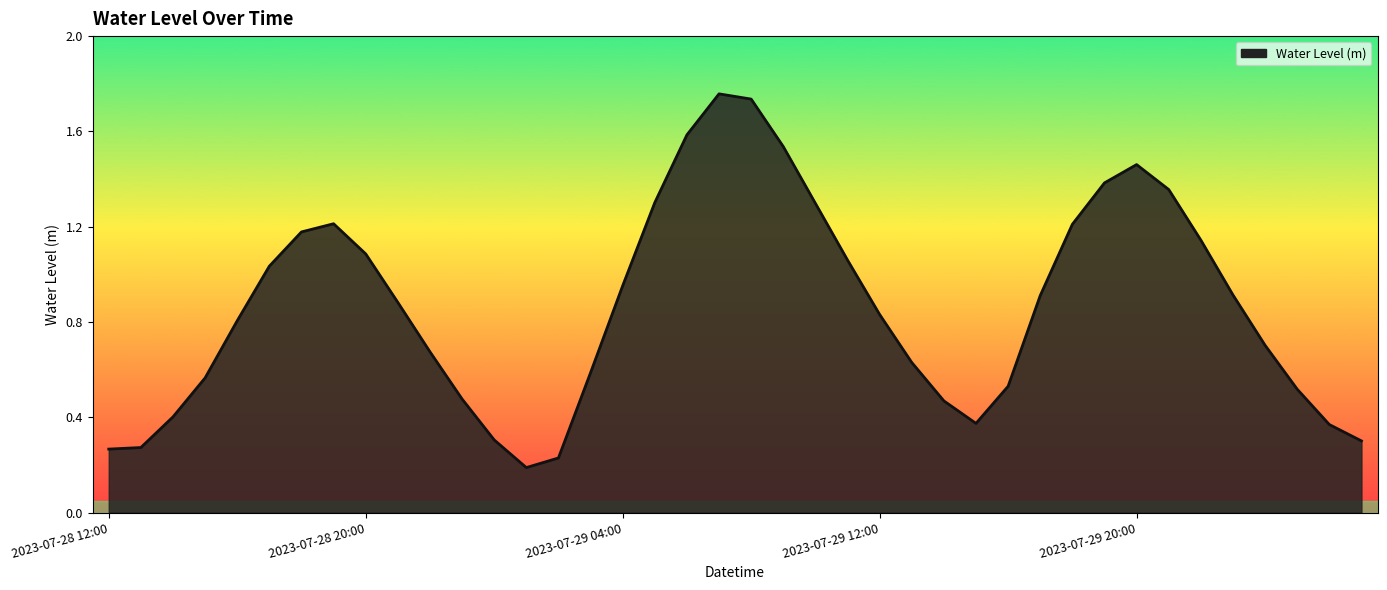

What is the difference between the maximum and minimum values?

1.6